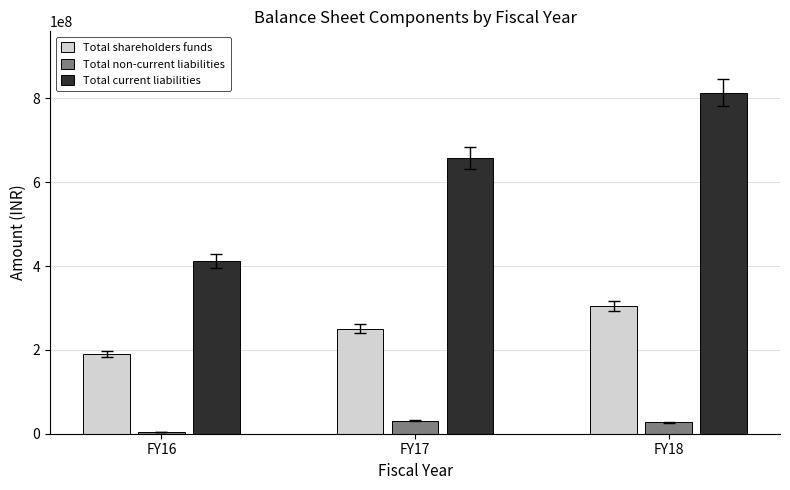

List the series in order of their overall mean, lowest first.

Total non-current liabilities, Total shareholders funds, Total current liabilities